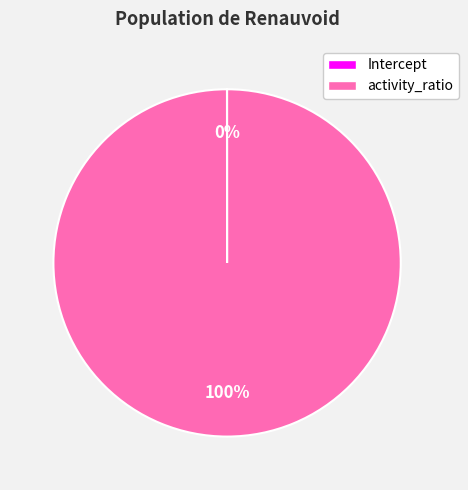

To the nearest percent, what is the average slice percentage?

50%